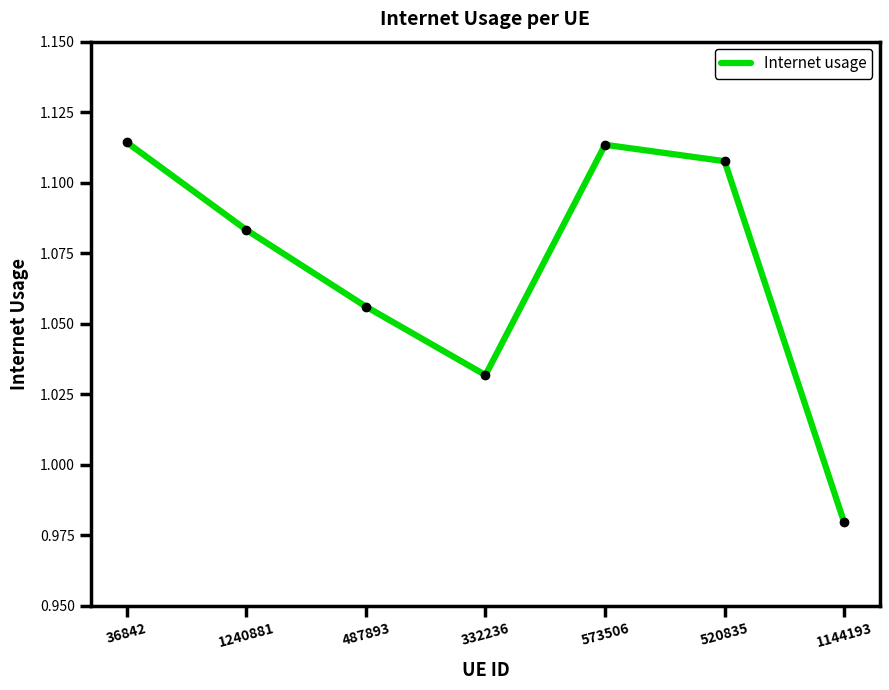

At which label is the value closest to 1?

1144193